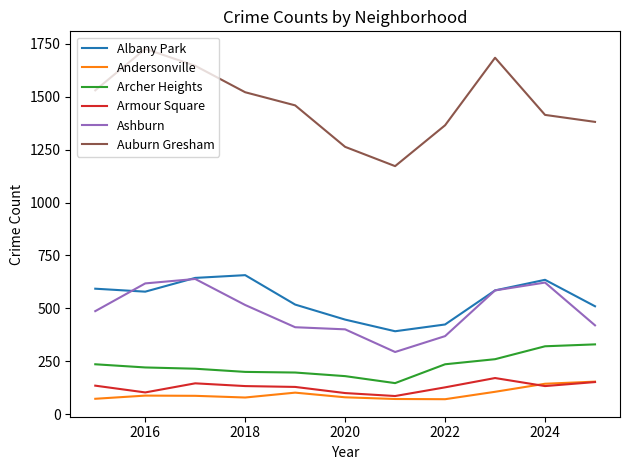

At how many categories does at least one series exceed 862?

11